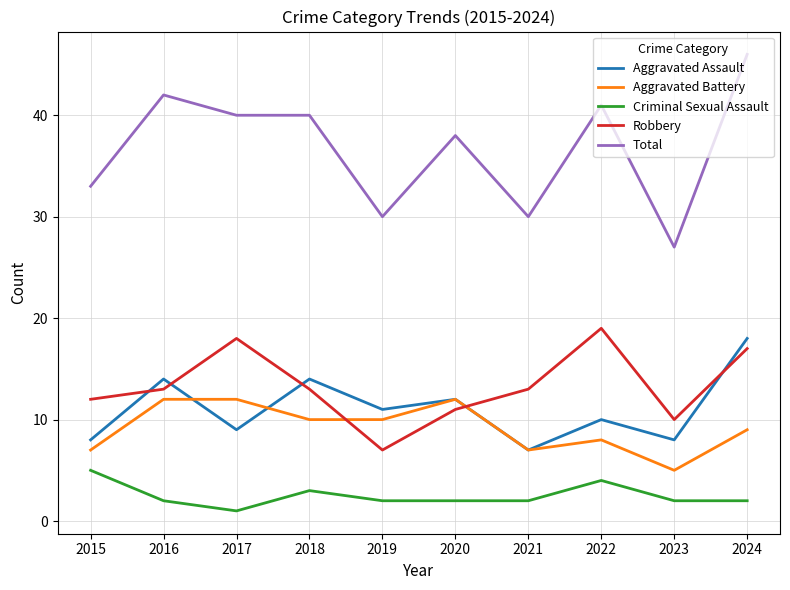

At which label does Aggravated Battery first exceed 10?

2016